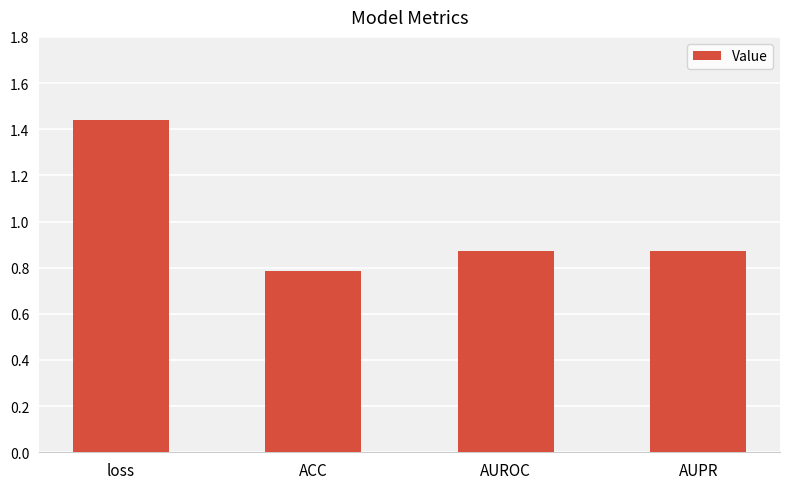

What is the difference between the values at ACC and AUPR?

0.1